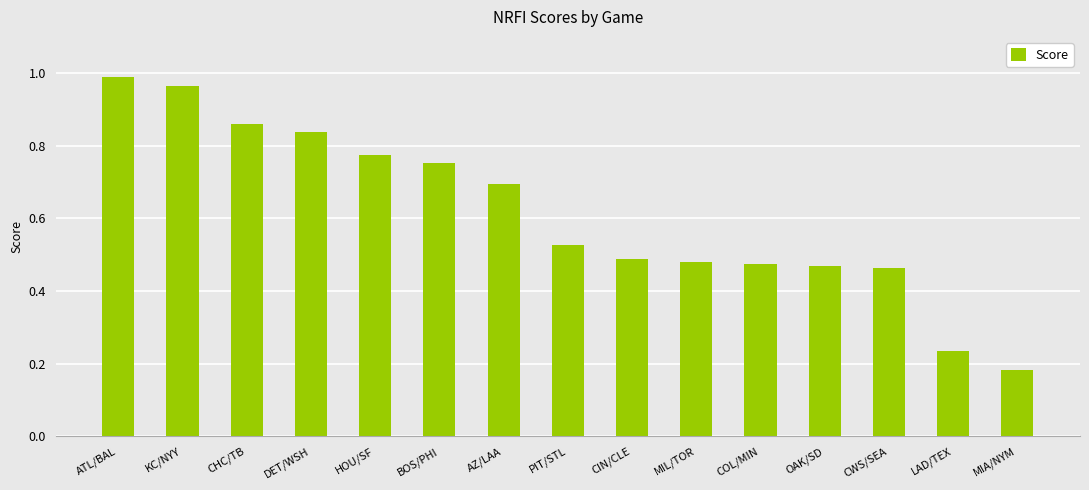

At which category does the chart reach its minimum across all series?

MIA/NYM